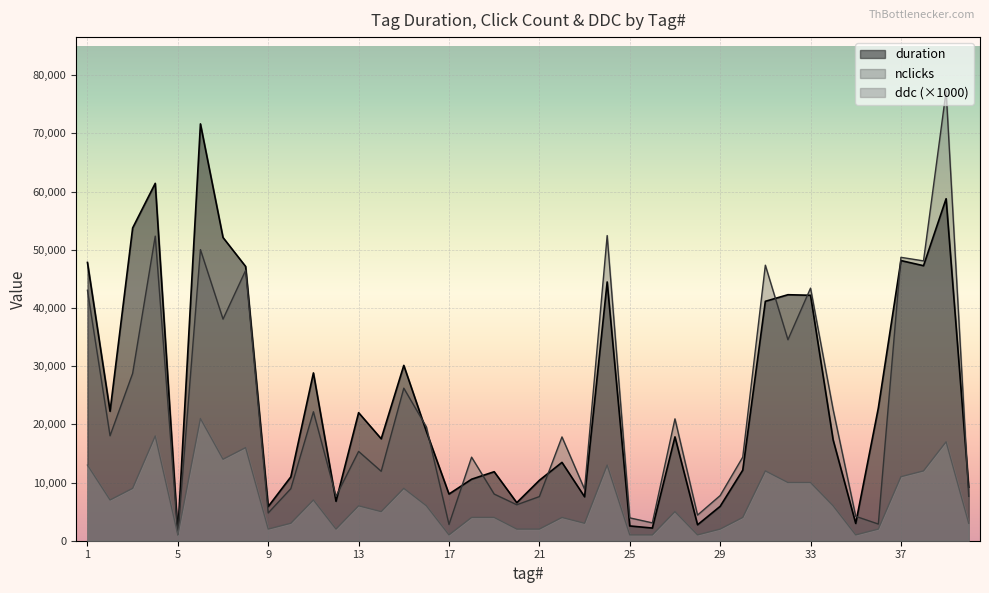

What is the maximum value for duration?

71632